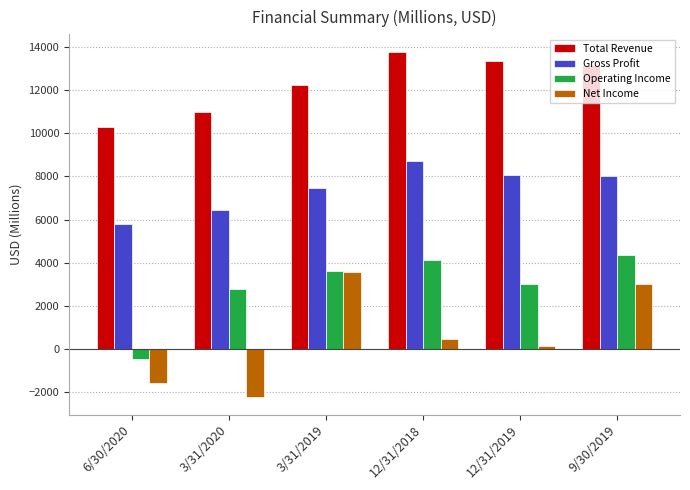

What is the smallest value displayed?

-2249